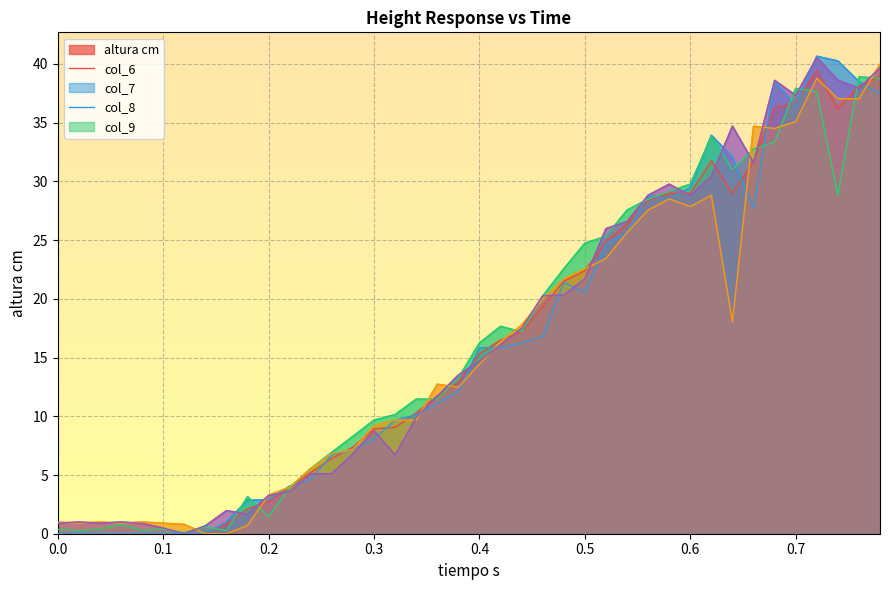

What is the maximum value for col_7?

38.9